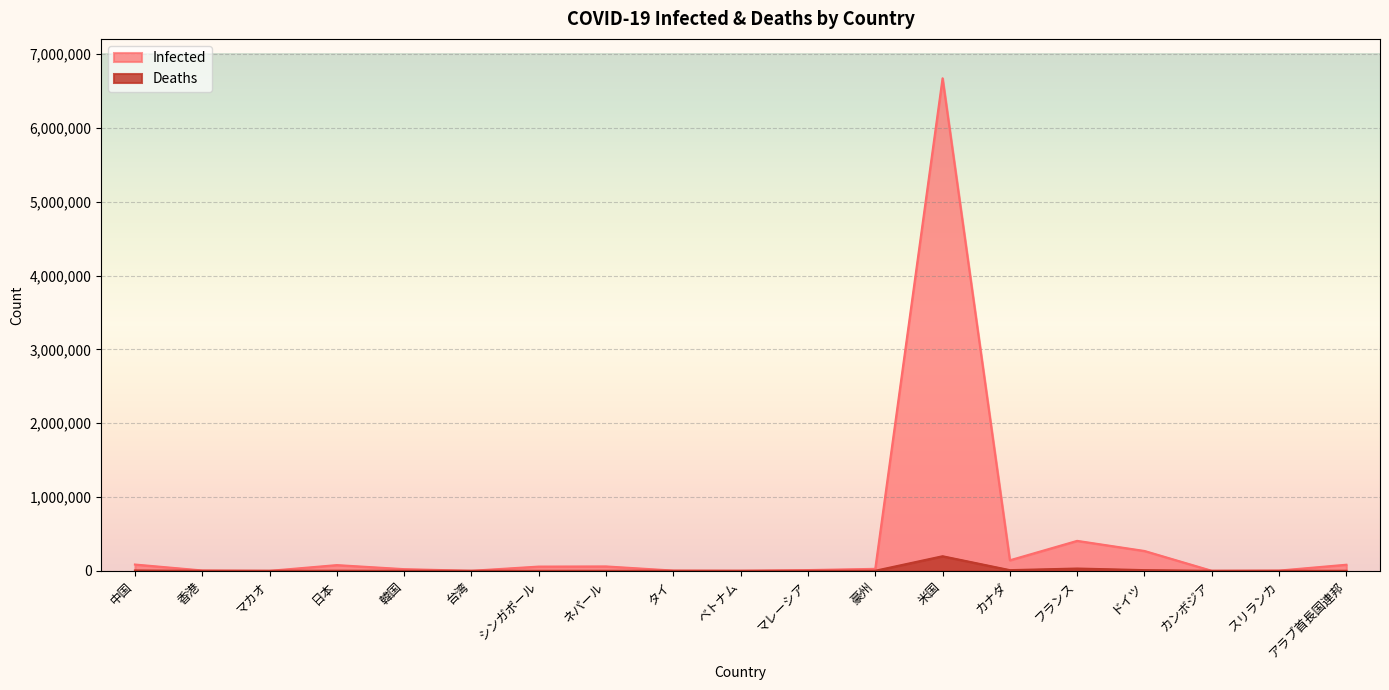

At カンボジア, list the series in order from largest to smallest.

Infected, Deaths